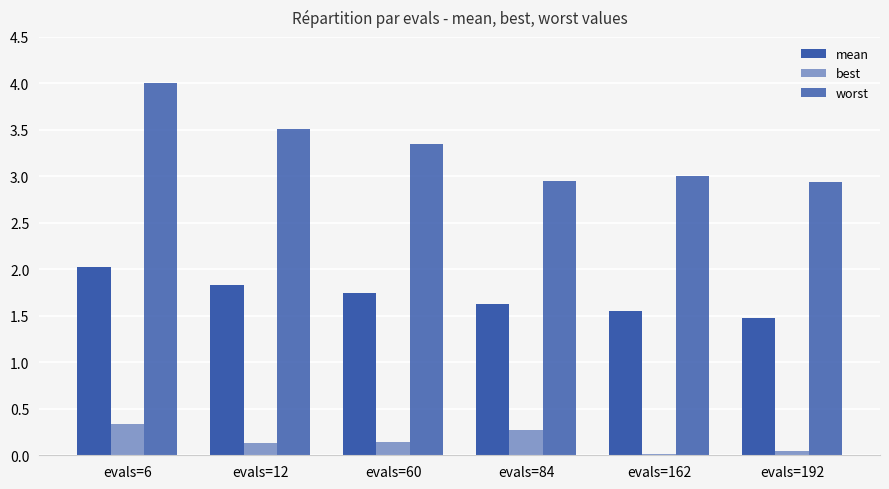

Reading left to right, transcribe all the data shown in this chart.

mean: evals=6=2.0	evals=12=1.8	evals=60=1.7	evals=84=1.6	evals=162=1.6	evals=192=1.5
best: evals=6=0.3	evals=12=0.1	evals=60=0.1	evals=84=0.3	evals=162=0.0	evals=192=0.0
worst: evals=6=4.0	evals=12=3.5	evals=60=3.4	evals=84=3.0	evals=162=3.0	evals=192=2.9